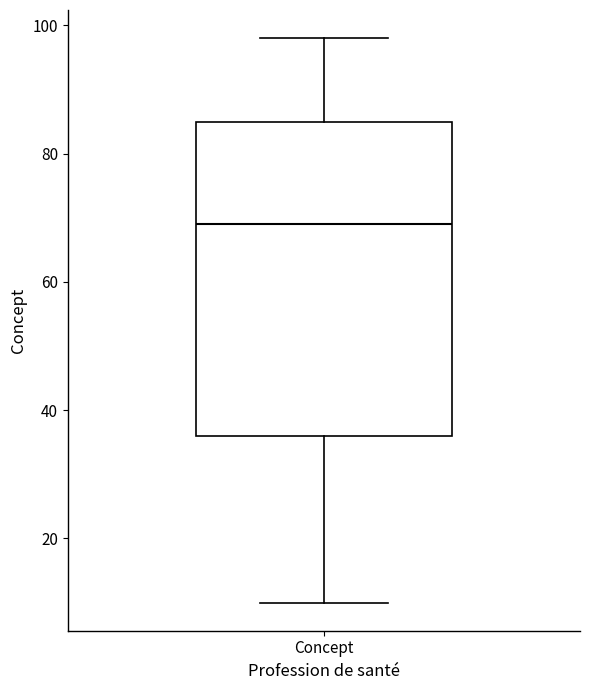

Transcribe this box plot: give where the median line is, the range the box spans, and where the two whiskers end, as read against the y-axis. The values are not printed on the chart, so give them approximately, as read against the axis.

median 70, box 36 to 86, whiskers 10 to 98